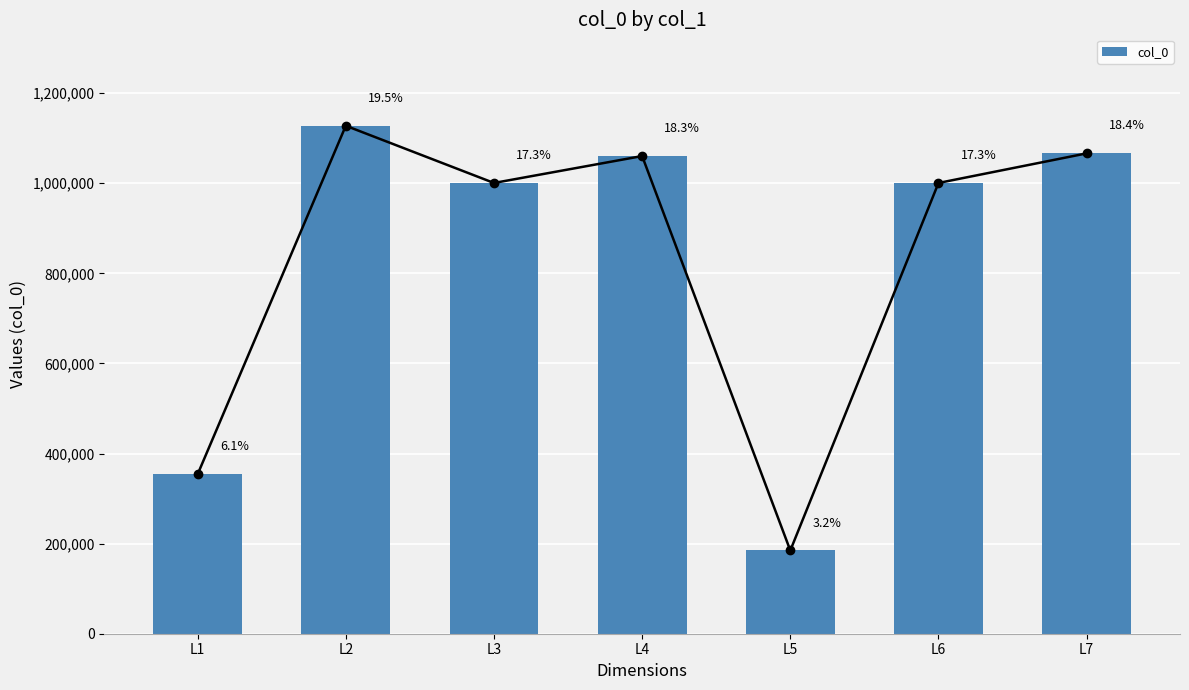

What is the sum of the values at L1 and L2?

1481569